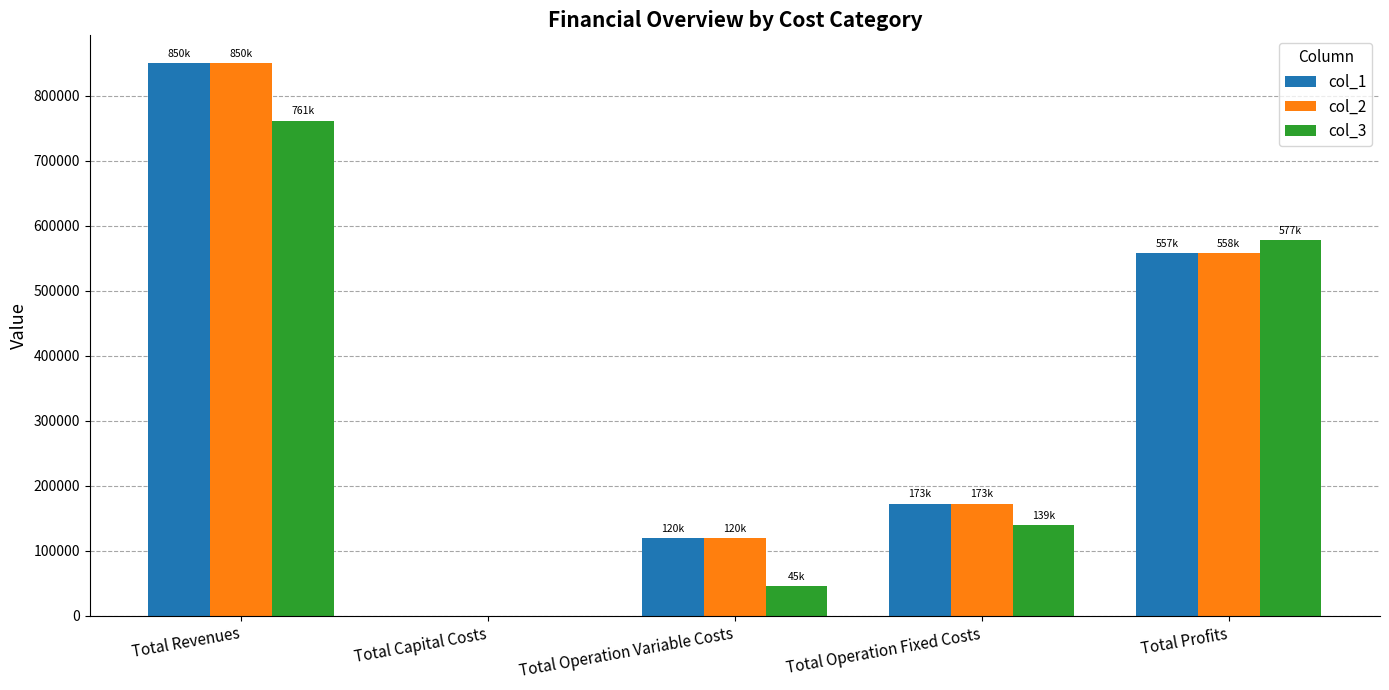

The value of col_2 at Total Capital Costs is 0.0. True or false?

True